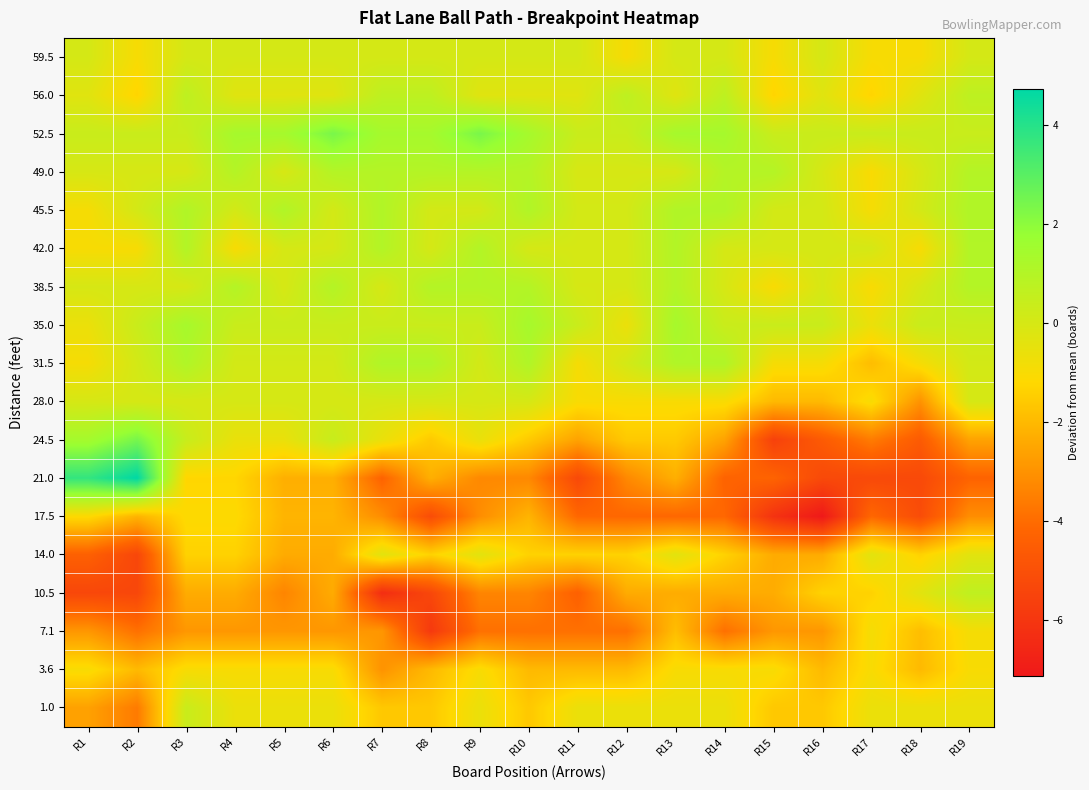

Between R2 and R9, which series saw the biggest shift?

21.0